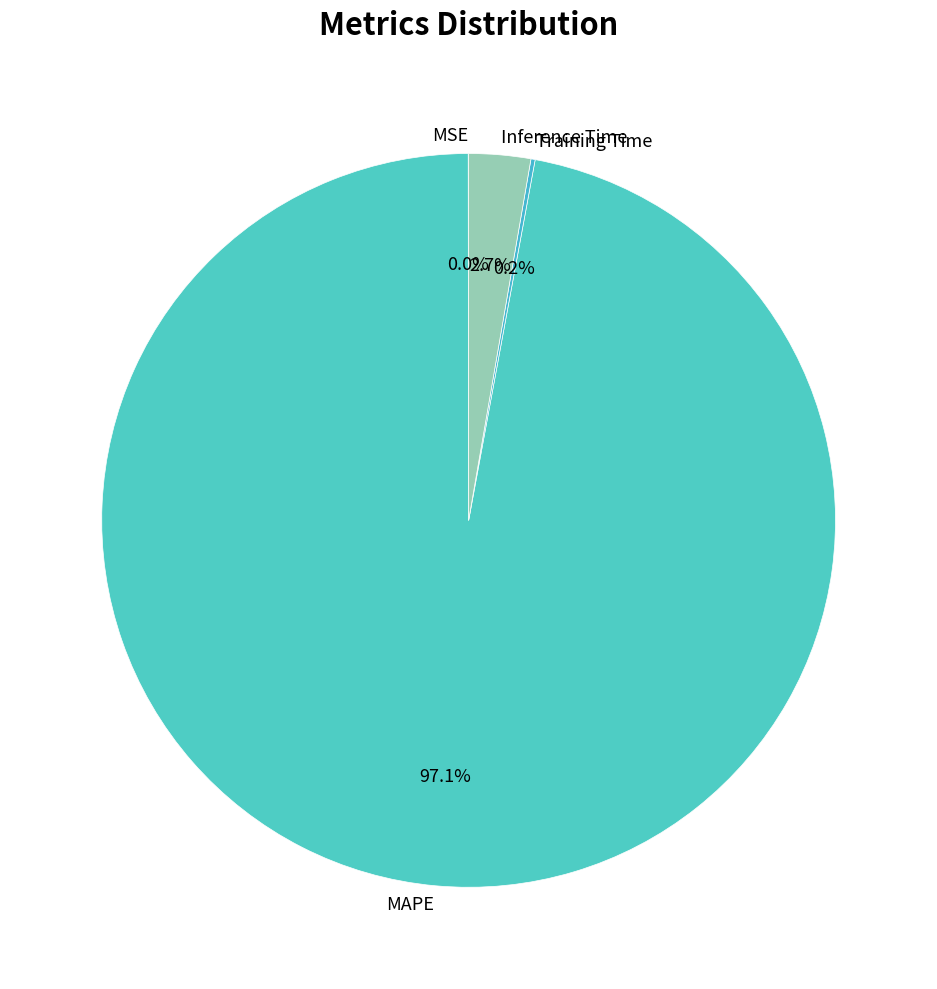

What percentage do MAPE and Inference Time together represent?

99.8%